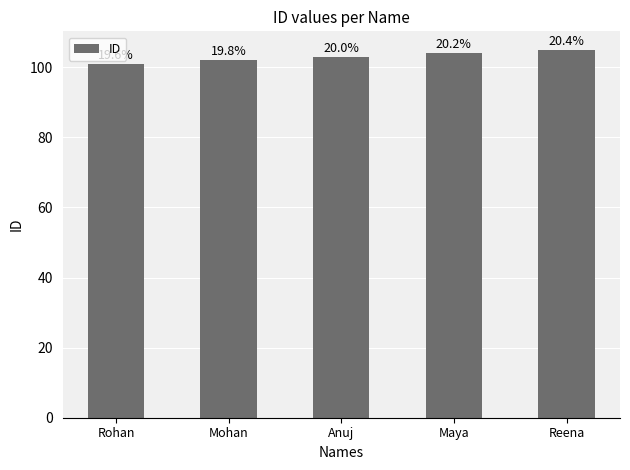

Are the bars horizontal?

No